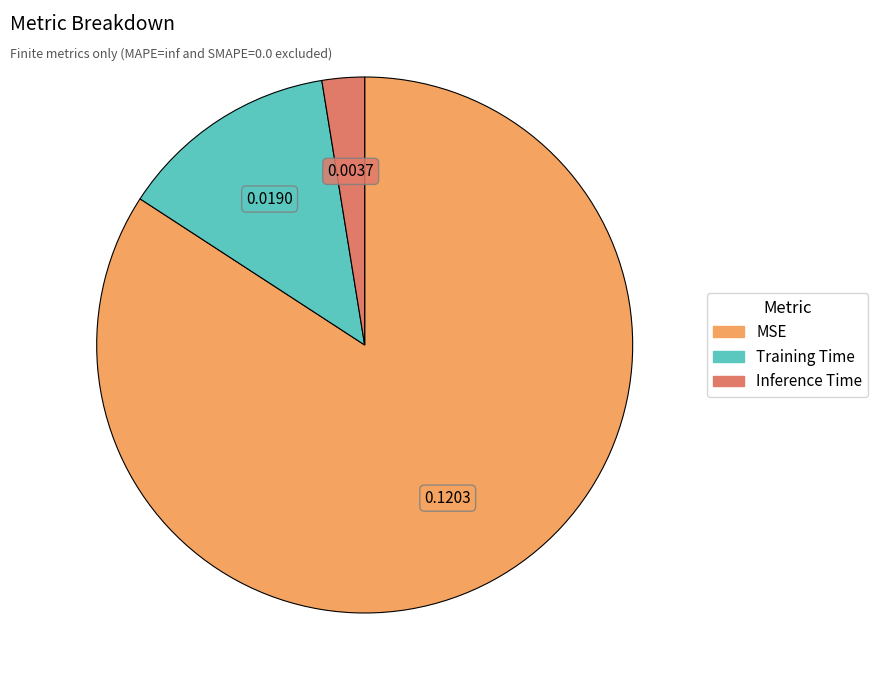

Rank the categories by value from lowest to highest.

Inference Time, Training Time, MSE